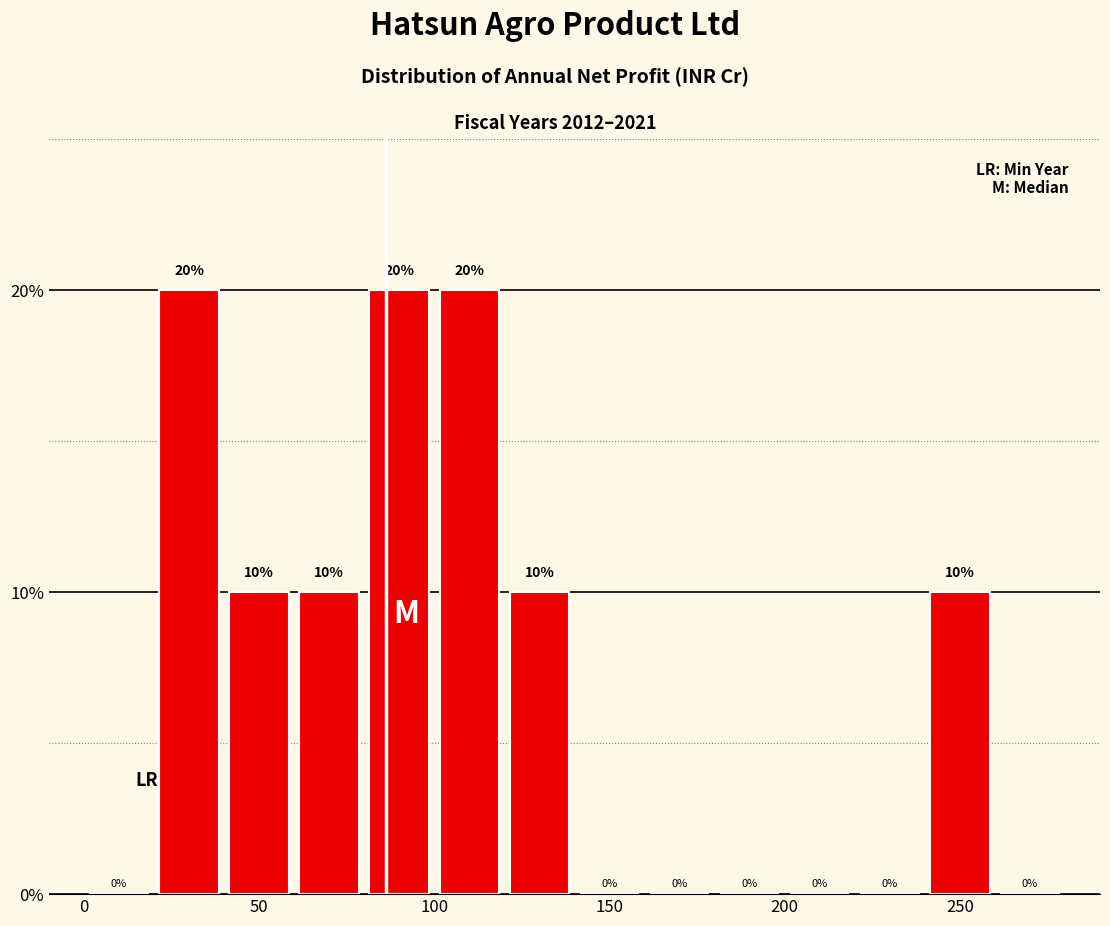

What is the height of the bar covering 100 to 120 on the x-axis?

20